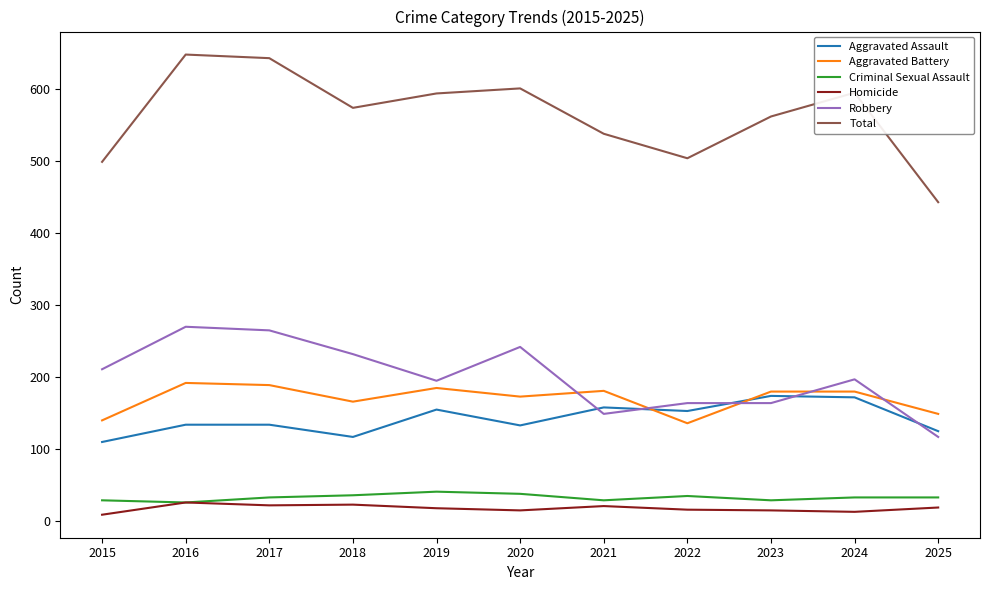

True or false: Criminal Sexual Assault has a value of 38 at 2020.

True